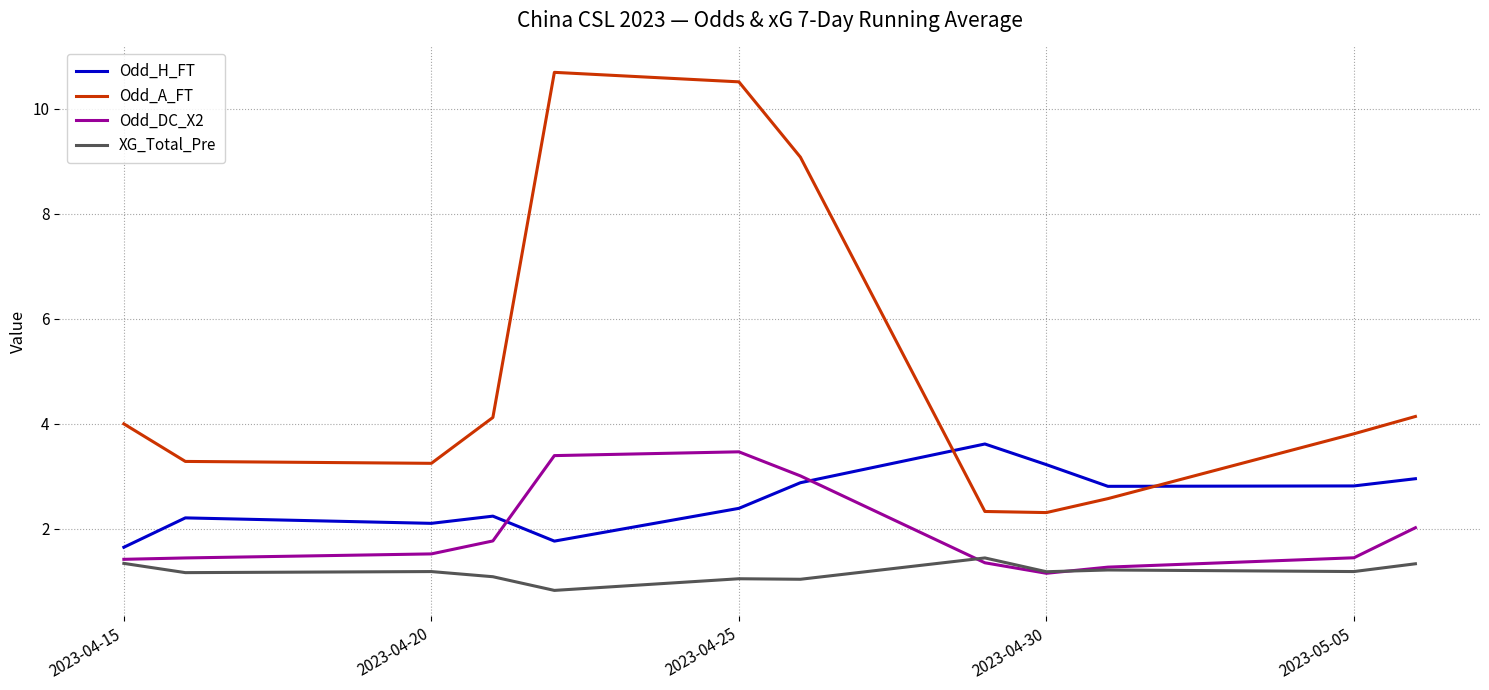

What is the highest value of the Odd_H_FT series?

3.6